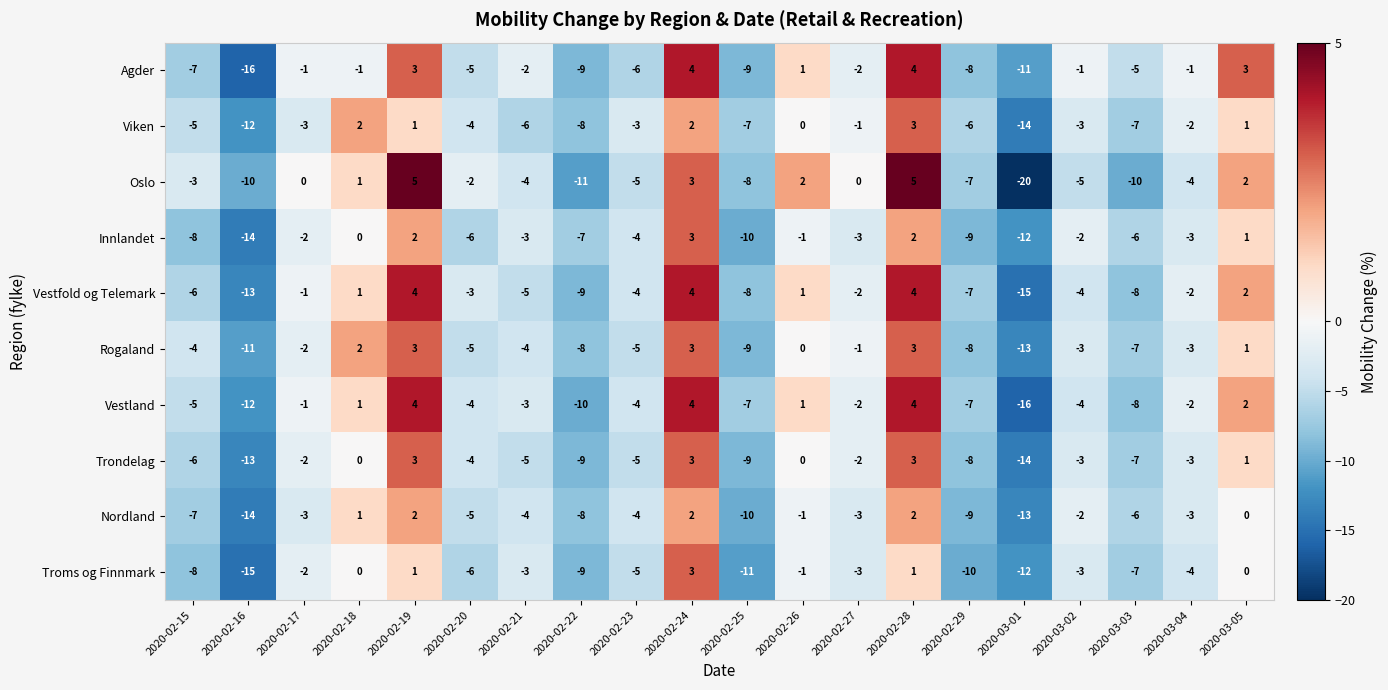

What is the difference between the maximum and minimum values in the Trondelag series?

17